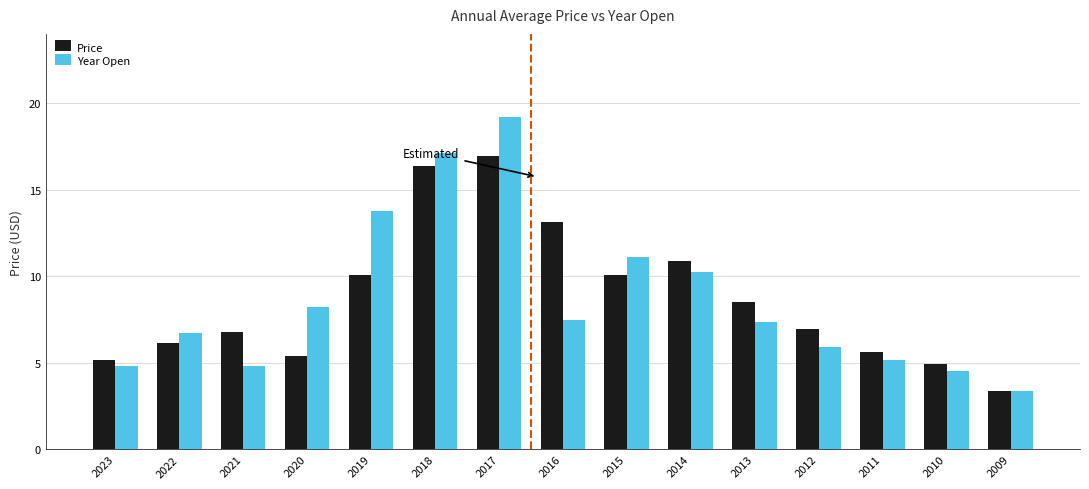

What are all the series names shown in the legend?

Price, Year Open